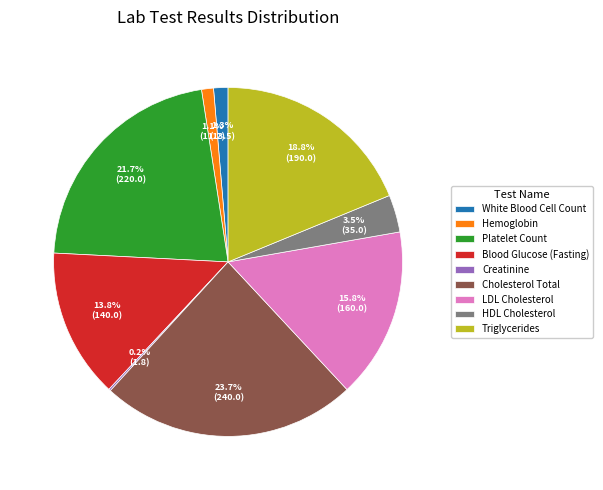

The White Blood Cell Count slice represents 1% of the pie. True or false?

True